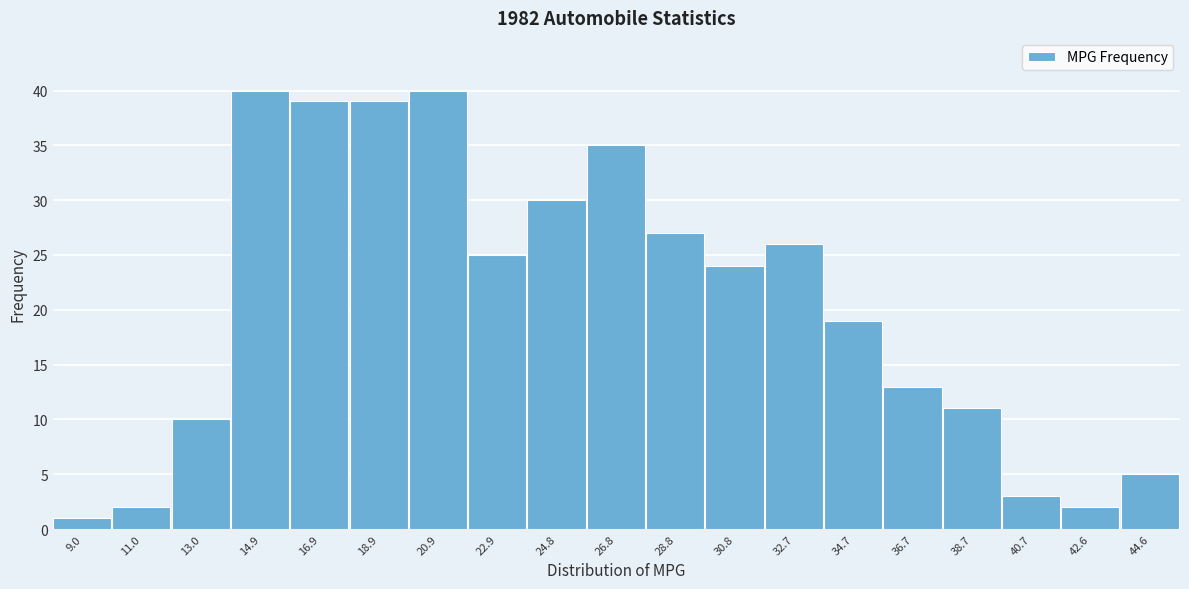

Reading right to left, extract all data points from this chart.

44.6=5	42.6=2	40.7=3	38.7=11	36.7=13	34.7=19	32.7=26	30.8=24	28.8=27	26.8=35	24.8=30	22.9=25	20.9=40	18.9=39	16.9=39	14.9=40	13.0=10	11.0=2	9.0=1